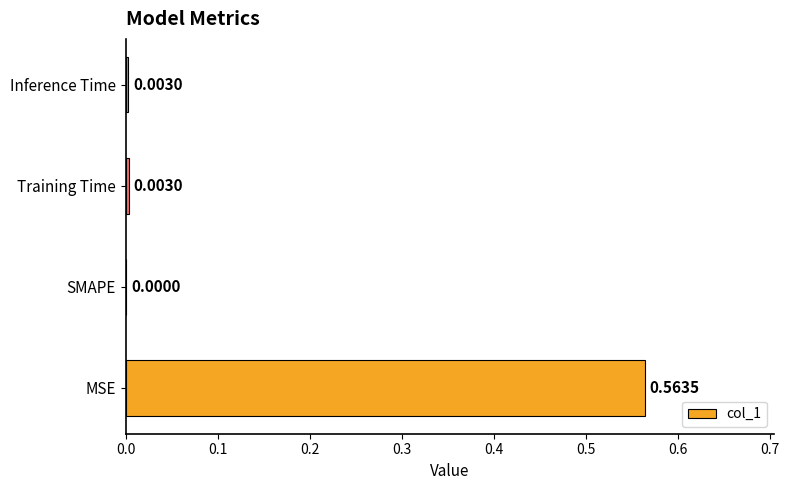

Which label corresponds to the largest value in the chart?

MSE